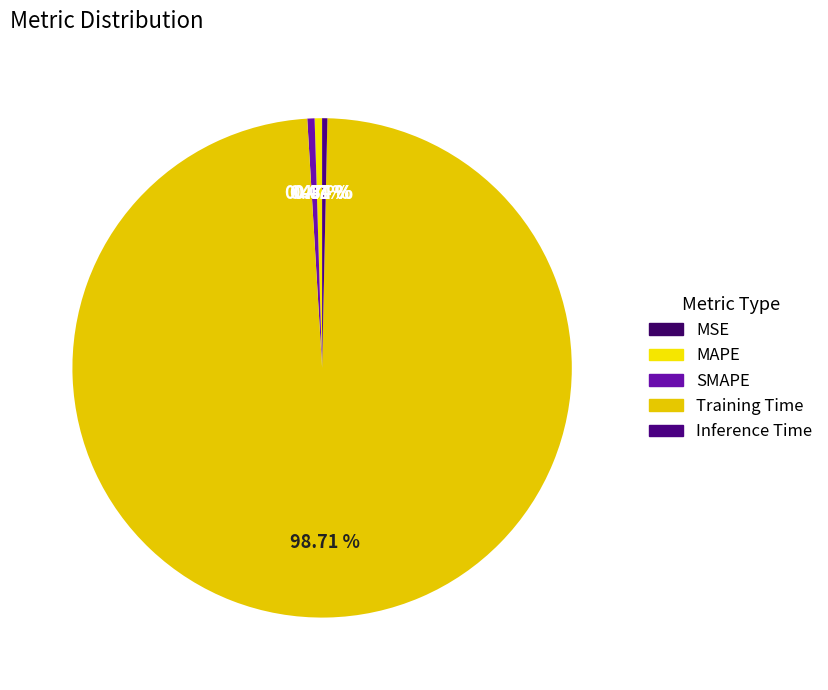

Which has a higher value, MSE or SMAPE?

SMAPE